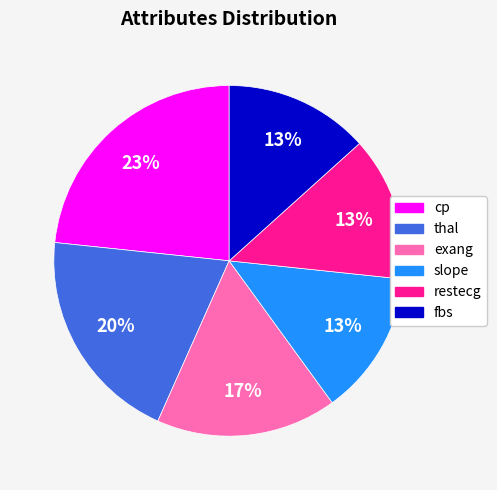

To the nearest percent, what percentage of the pie is exang?

17%